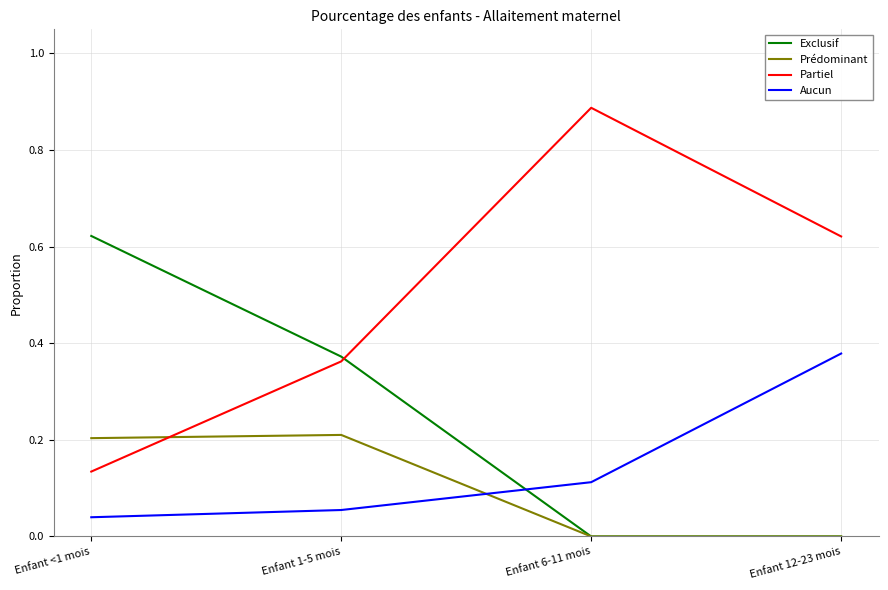

Which label corresponds to the largest value in the chart?

Enfant 6-11 mois